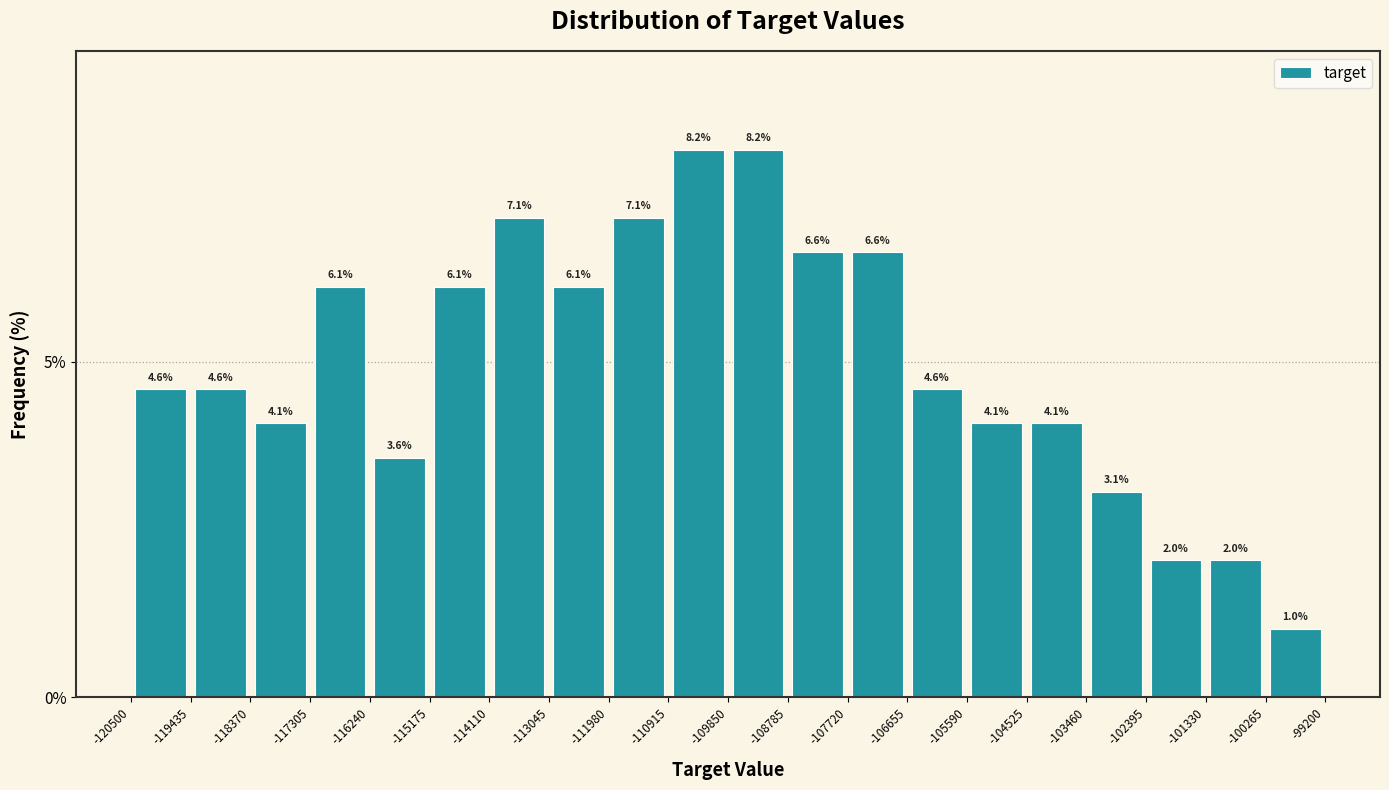

Reading left to right, transcribe this chart: for each bar, give the range it covers on the x-axis and its height.

-120500 to -119435: 4.6
-119435 to -118370: 4.6
-118370 to -117305: 4.1
-117305 to -116240: 6.1
-116240 to -115175: 3.6
-115175 to -114110: 6.1
-114110 to -113045: 7.1
-113045 to -111980: 6.1
-111980 to -110915: 7.1
-110915 to -109850: 8.2
-109850 to -108785: 8.2
-108785 to -107720: 6.6
-107720 to -106655: 6.6
-106655 to -105590: 4.6
-105590 to -104525: 4.1
-104525 to -103460: 4.1
-103460 to -102395: 3.1
-102395 to -101330: 2.0
-101330 to -100265: 2.0
-100265 to -99200: 1.0